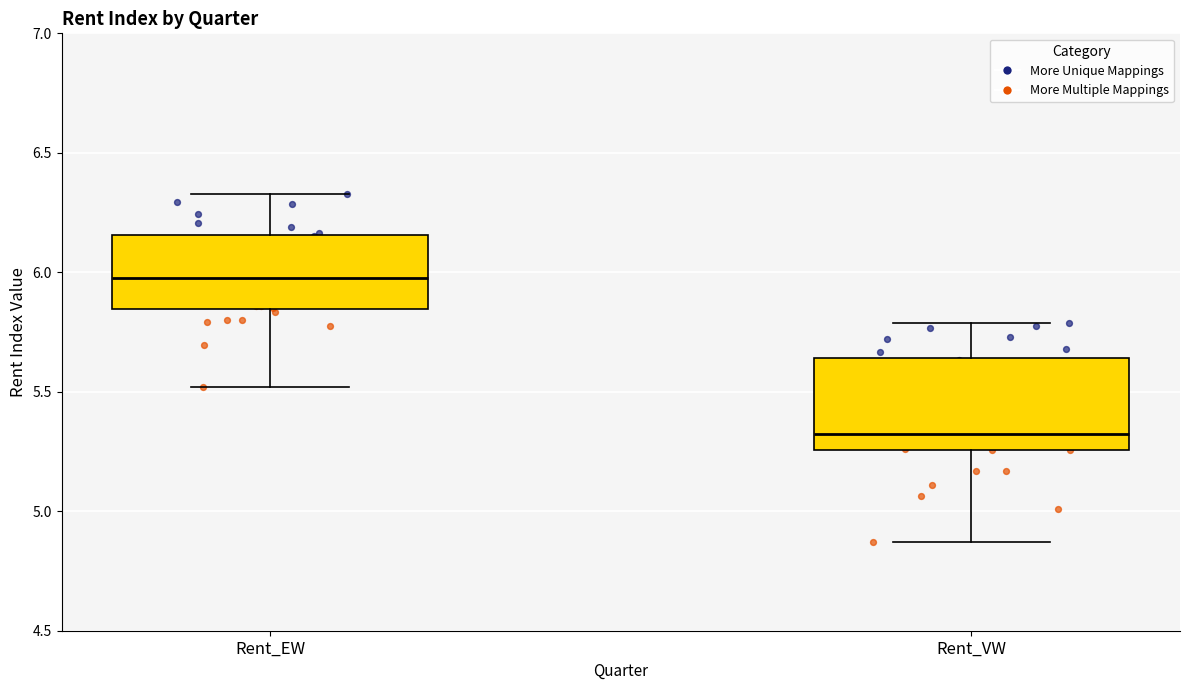

Where is the upper edge of the box for Rent_EW on the y-axis? The values are not printed on the chart, so give them approximately, as read against the axis.

6.15